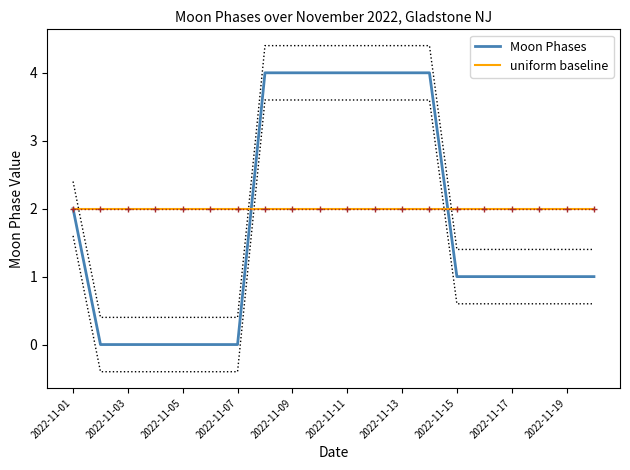

Count the number of categories in the chart.

20